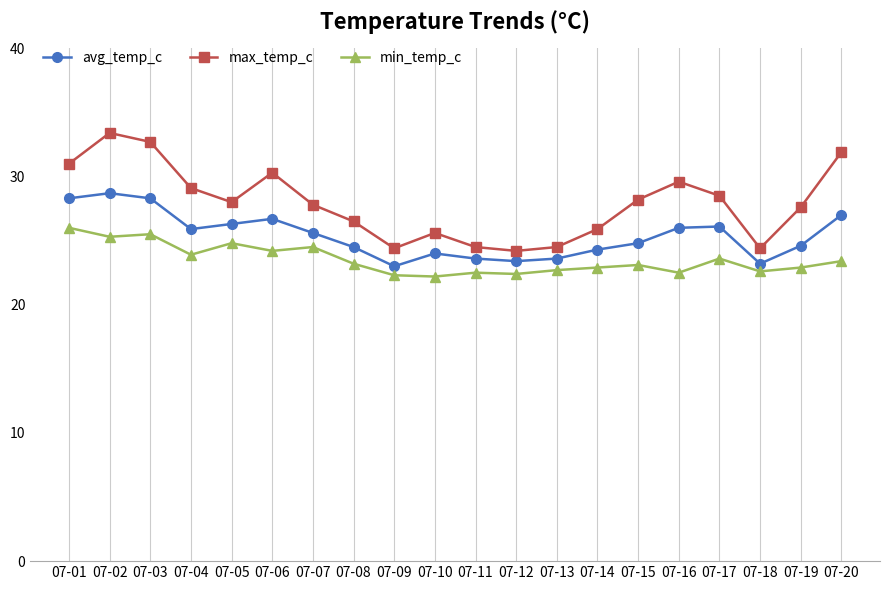

List the series in order of their peak value, highest first.

max_temp_c, avg_temp_c, min_temp_c